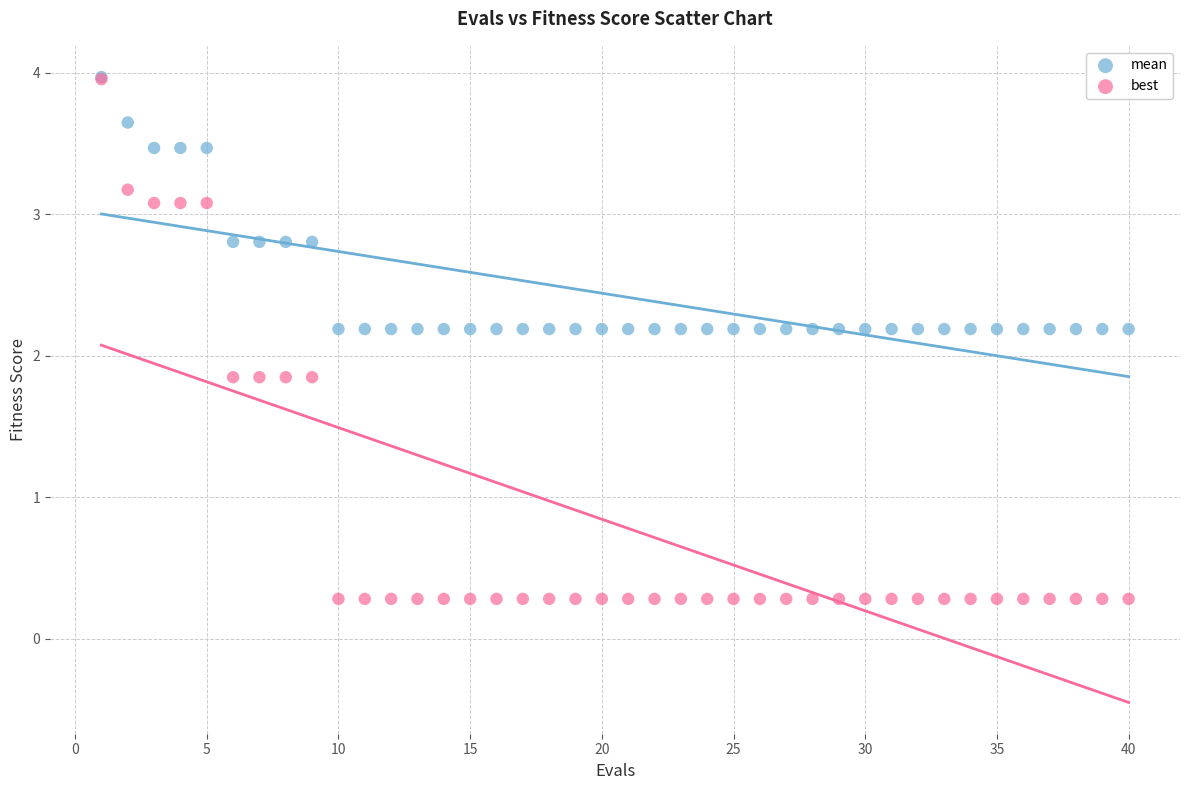

Which series reaches the minimum Y coordinate?

best